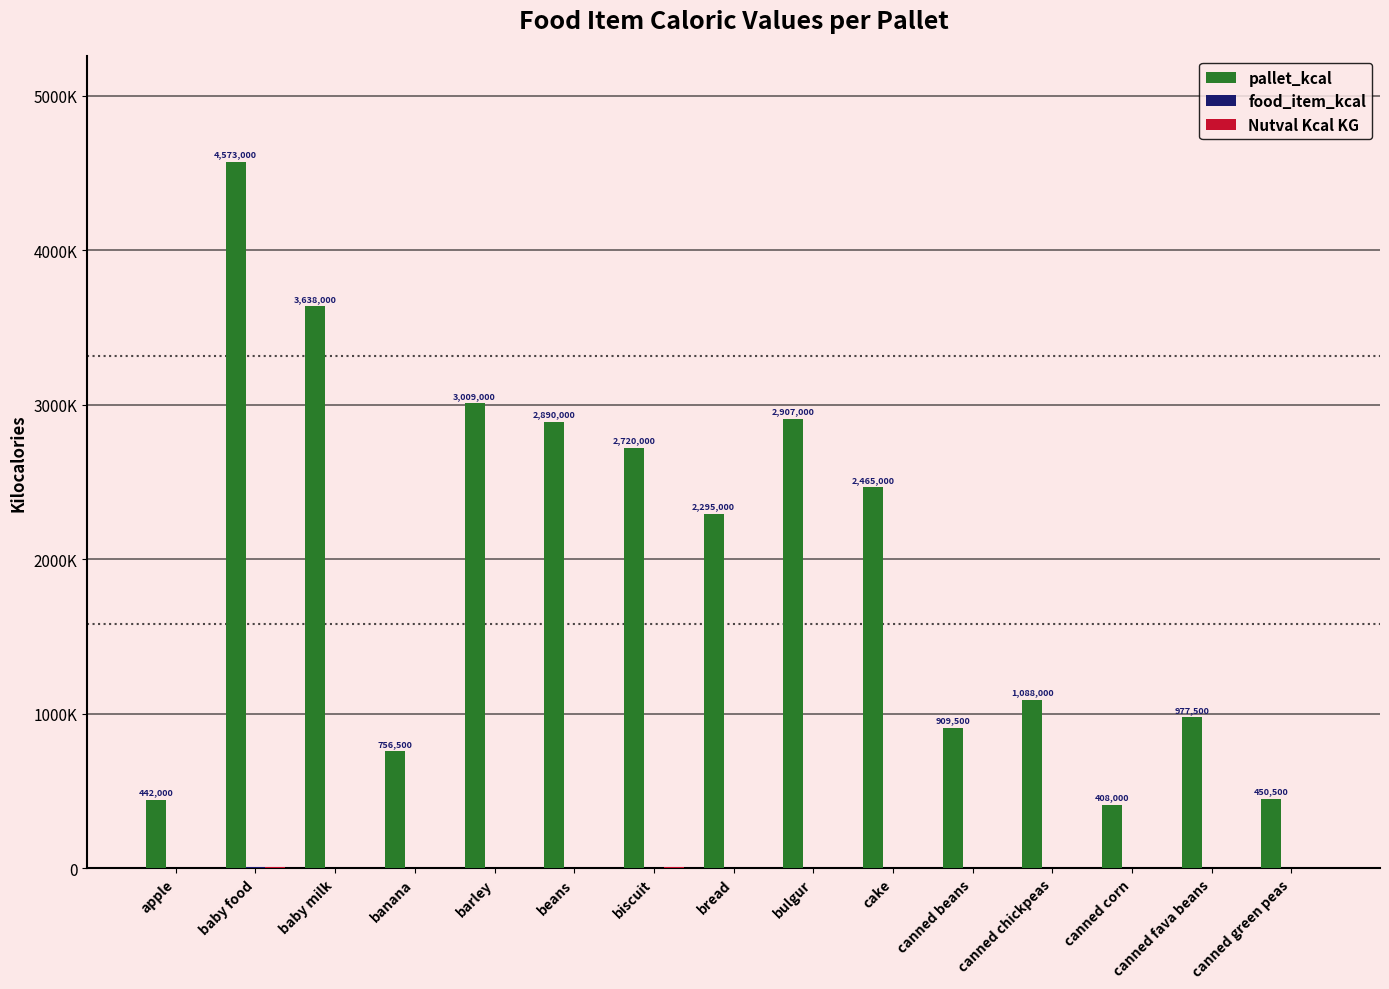

Between baby food and baby milk, which is larger?

baby food